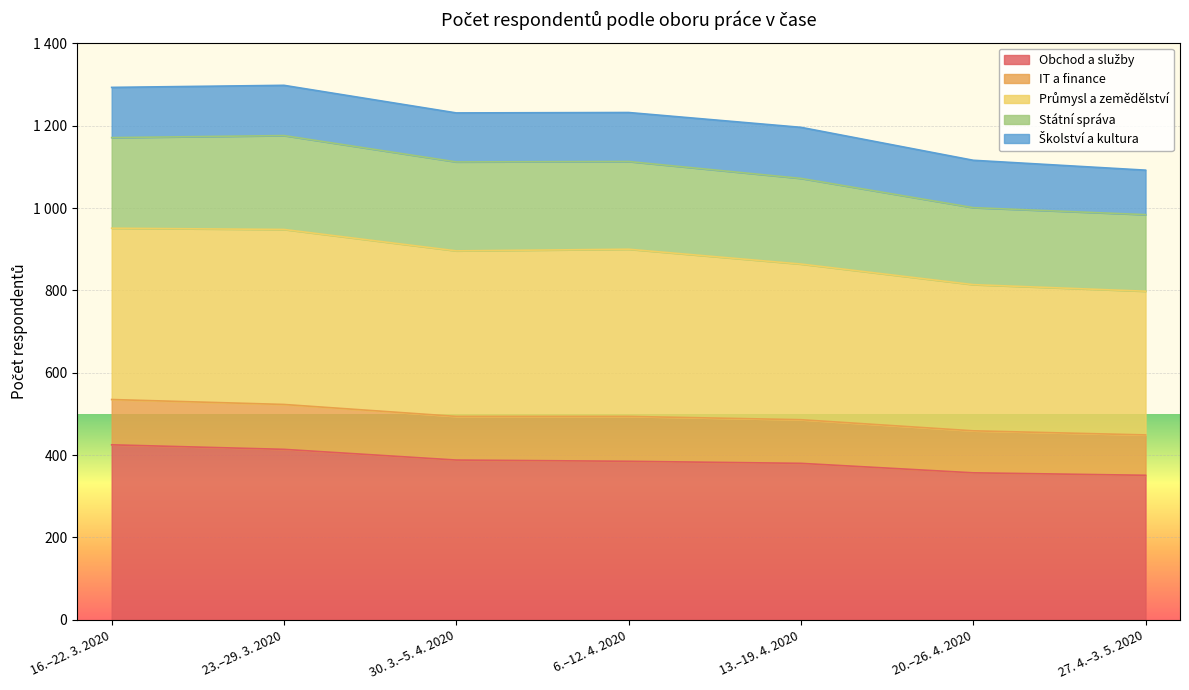

List the labels in order of Průmysl a zemědělství value, smallest first.

27. 4.–3. 5. 2020, 20.–26. 4. 2020, 13.–19. 4. 2020, 30. 3.–5. 4. 2020, 6.–12. 4. 2020, 16.–22. 3. 2020, 23.–29. 3. 2020